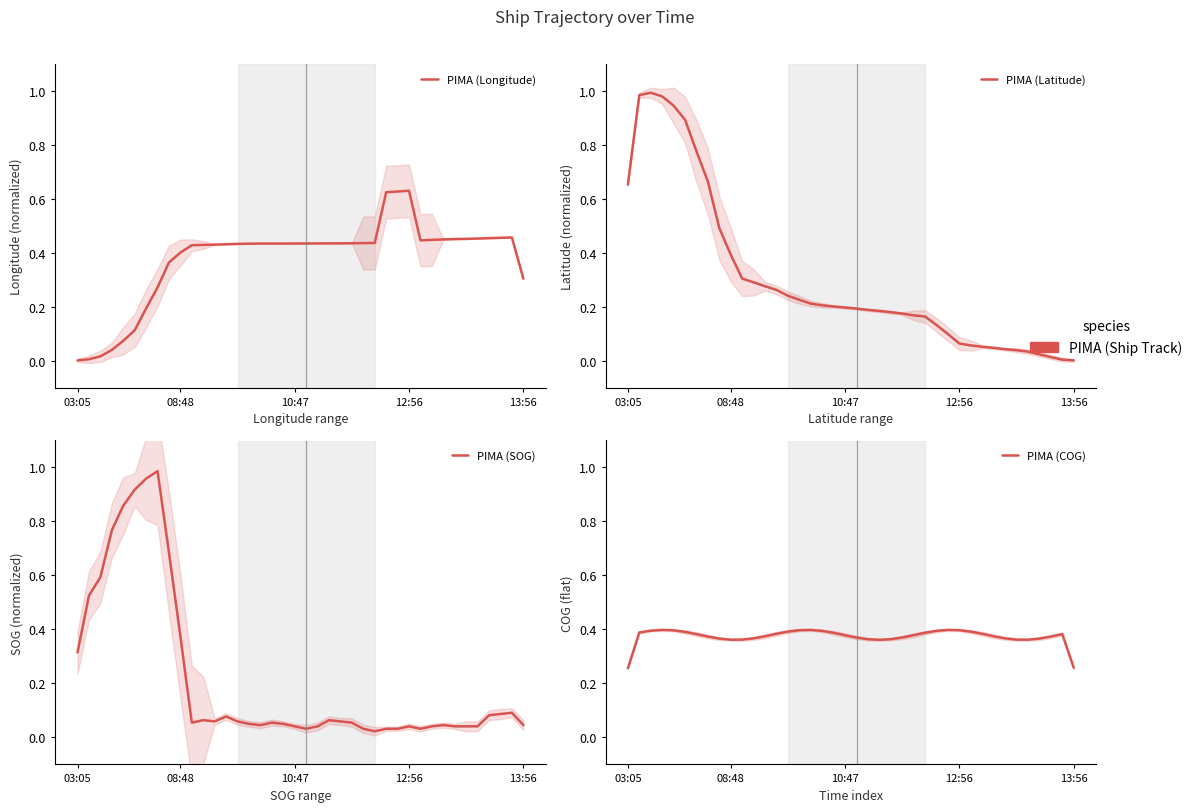

Which has a higher value, 5 or 38?

38